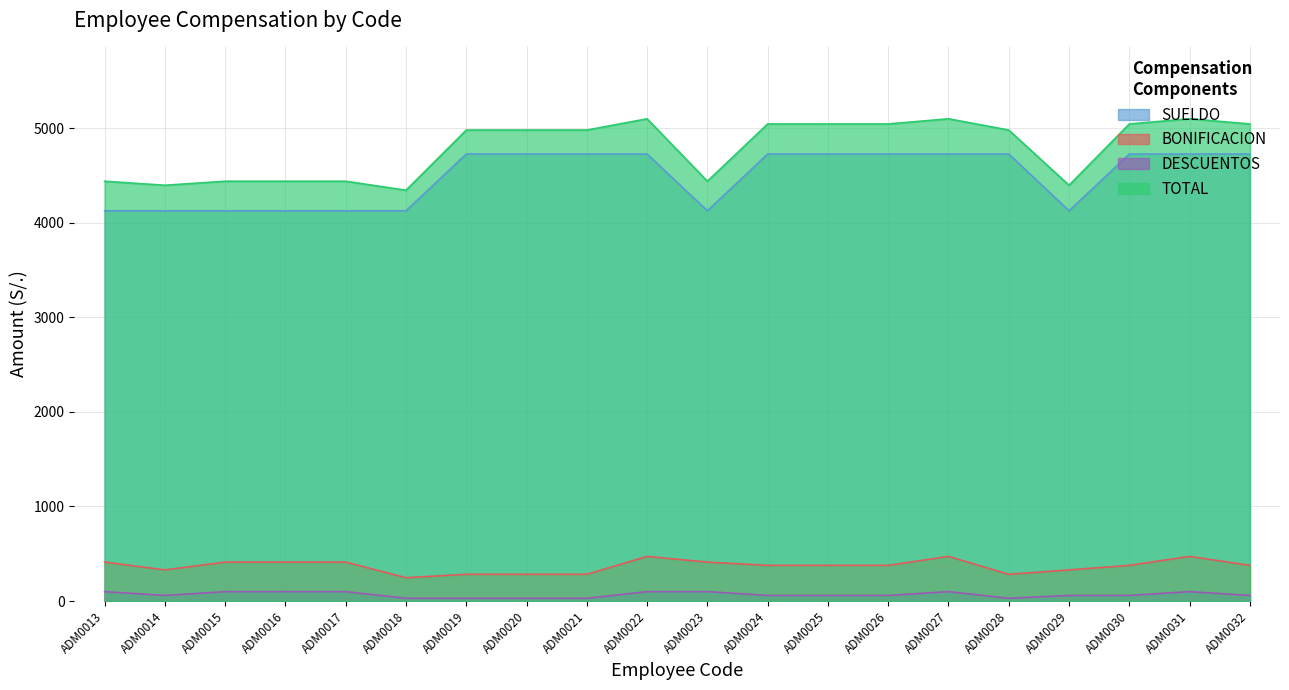

Which series has the widest spread of values?

TOTAL